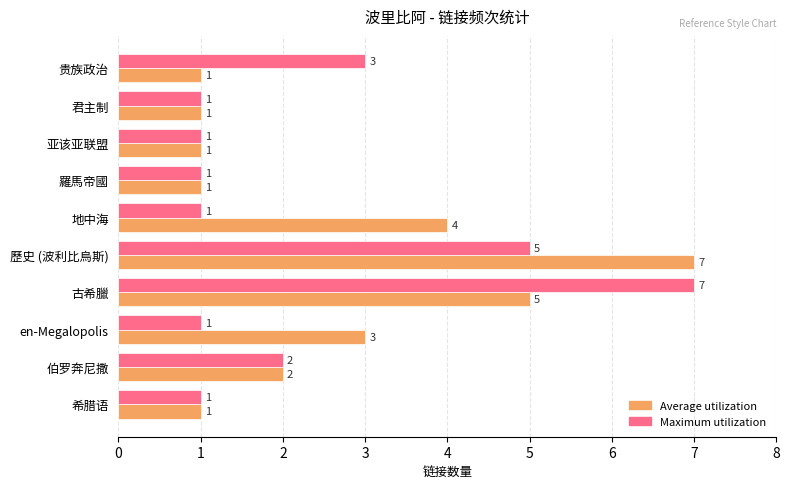

How many Maximum utilization values are between 1 and 3?

8